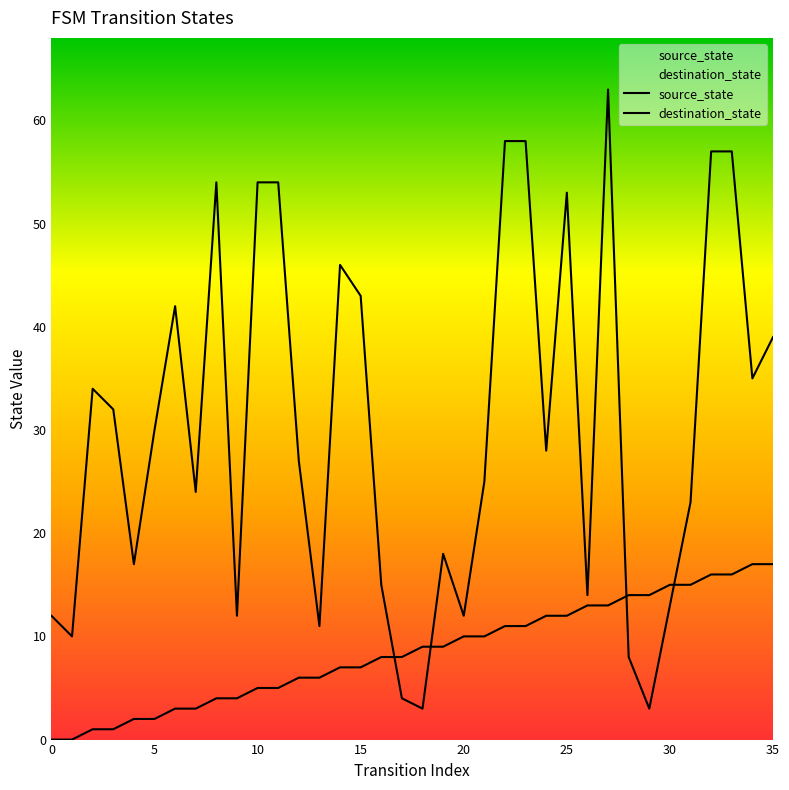

What is the difference between the source_state values at 15 and 10?

2